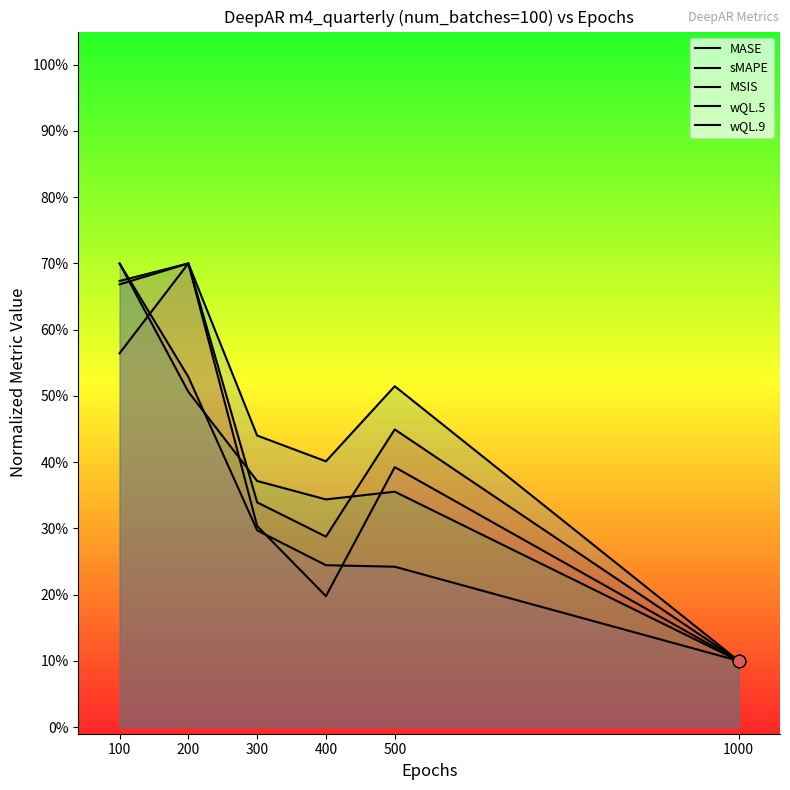

What are all the series names shown in the legend?

MASE, sMAPE, MSIS, wQL.5, wQL.9